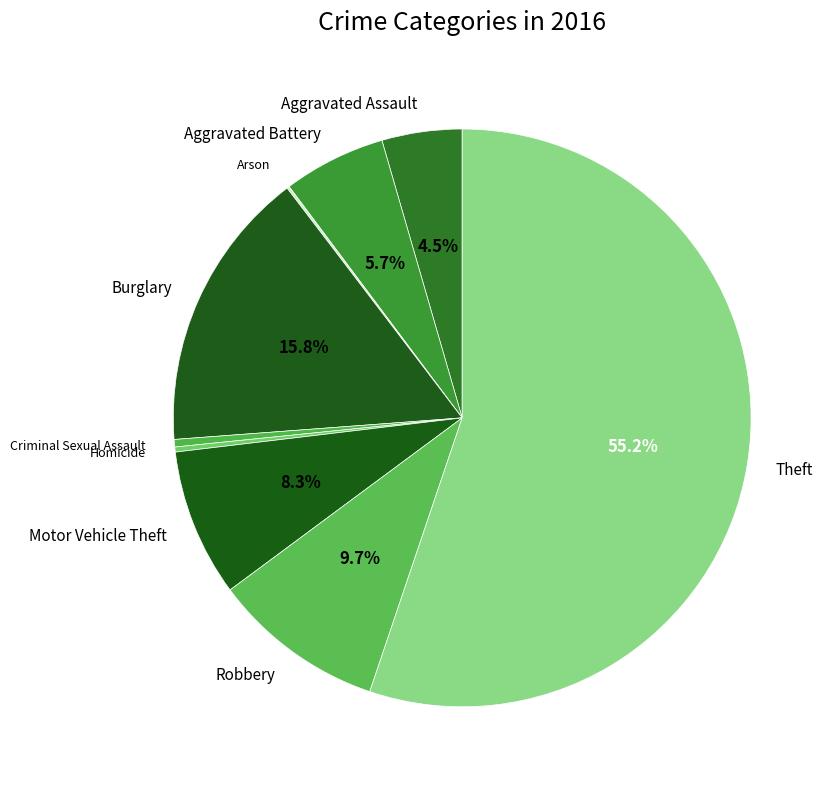

The Criminal Sexual Assault slice represents 13% of the pie. True or false?

False